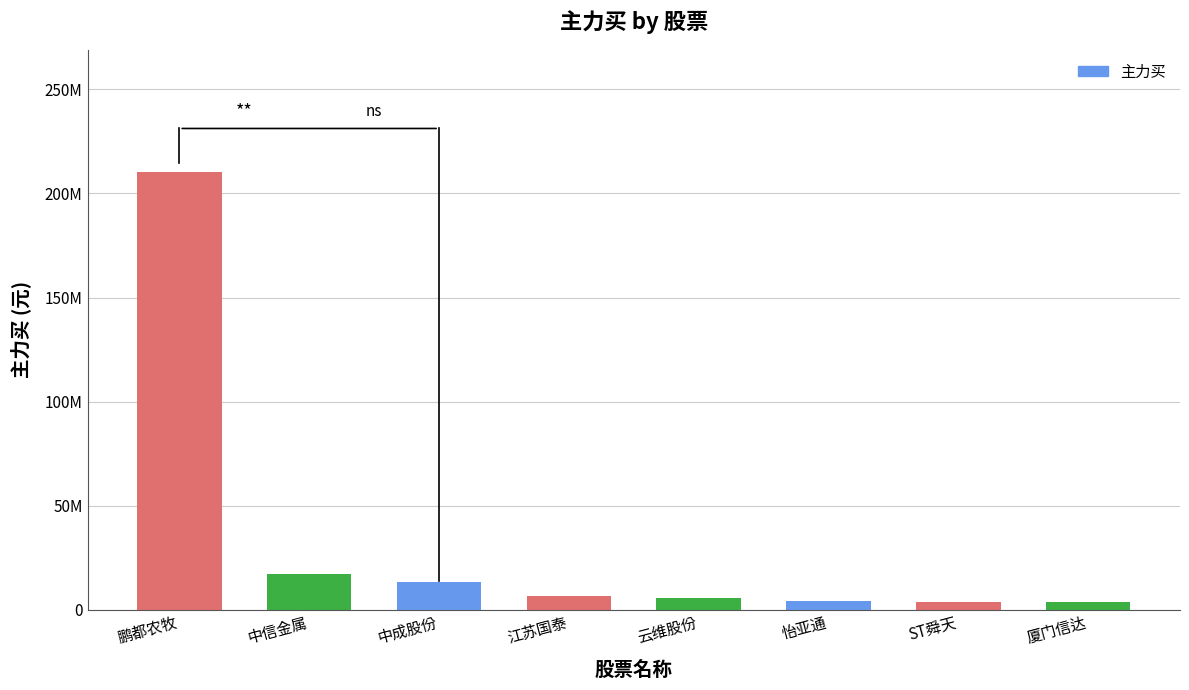

What is the change in value from 鹏都农牧 to 厦门信达?

-206566658